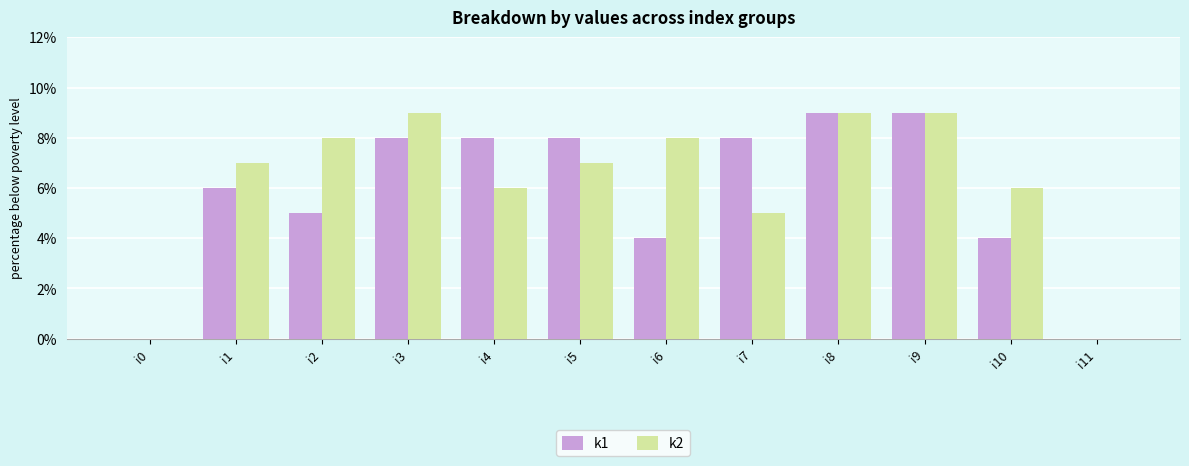

True or false: k2 has a value of 2 at i3.

False